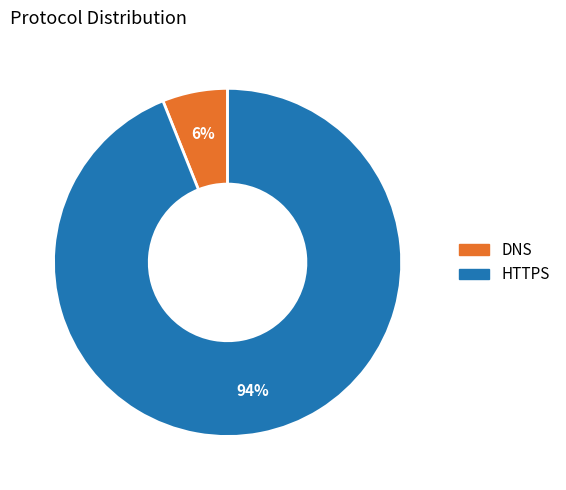

How many segments does this pie chart have?

2